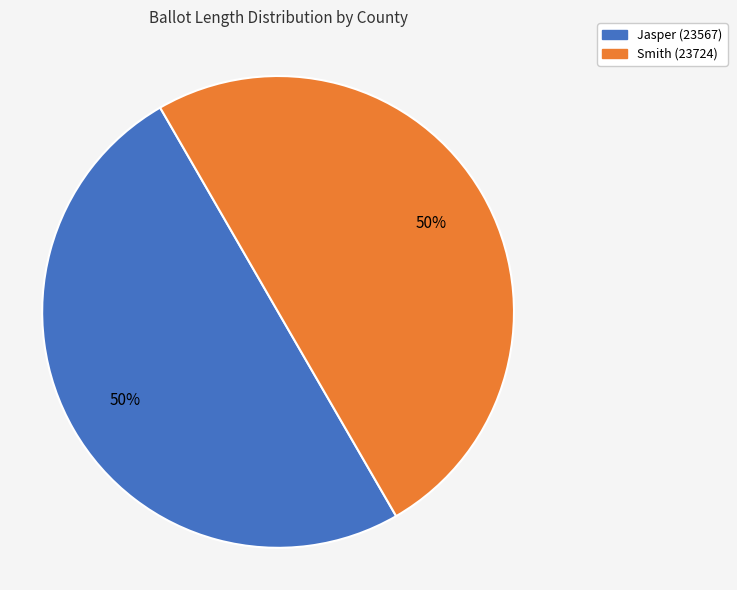

Count the number of slices in the pie.

2